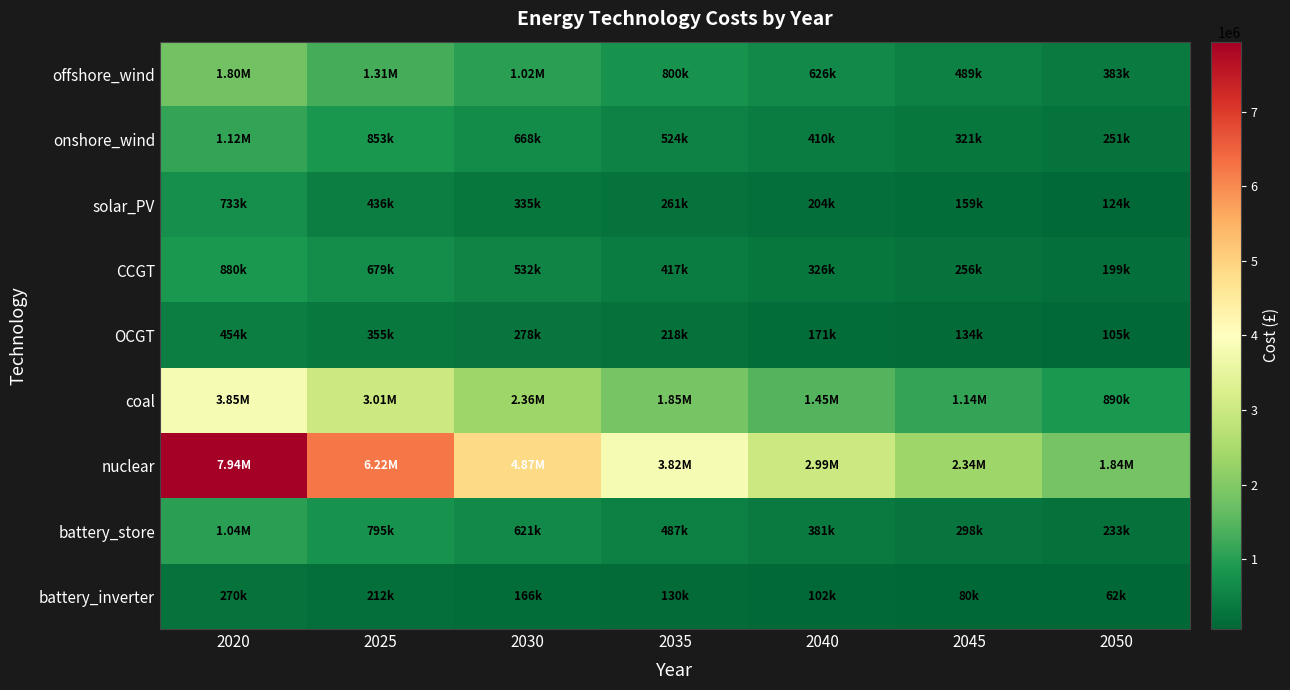

At which category is the sum across all series the highest?

2020